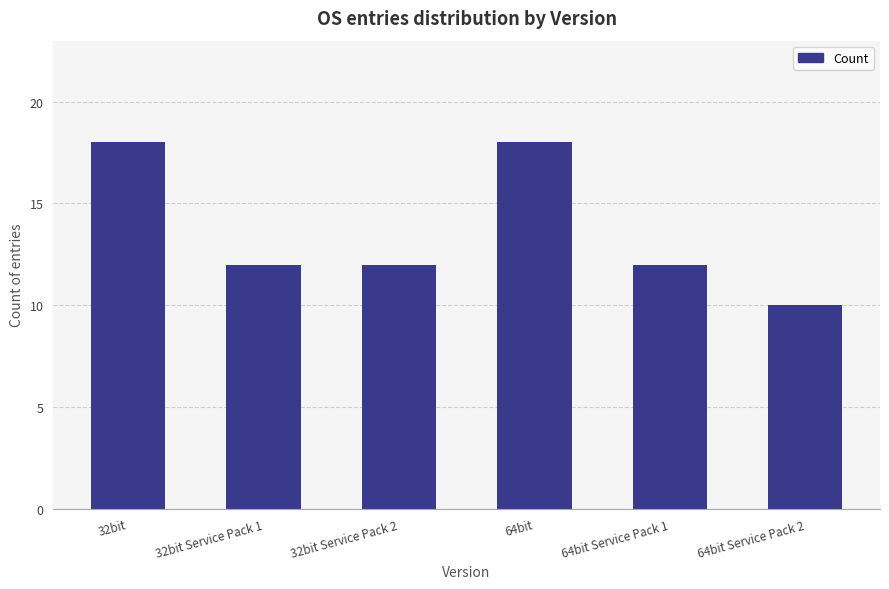

The chart shows a value of 10 at 64bit Service Pack 2. True or false?

True